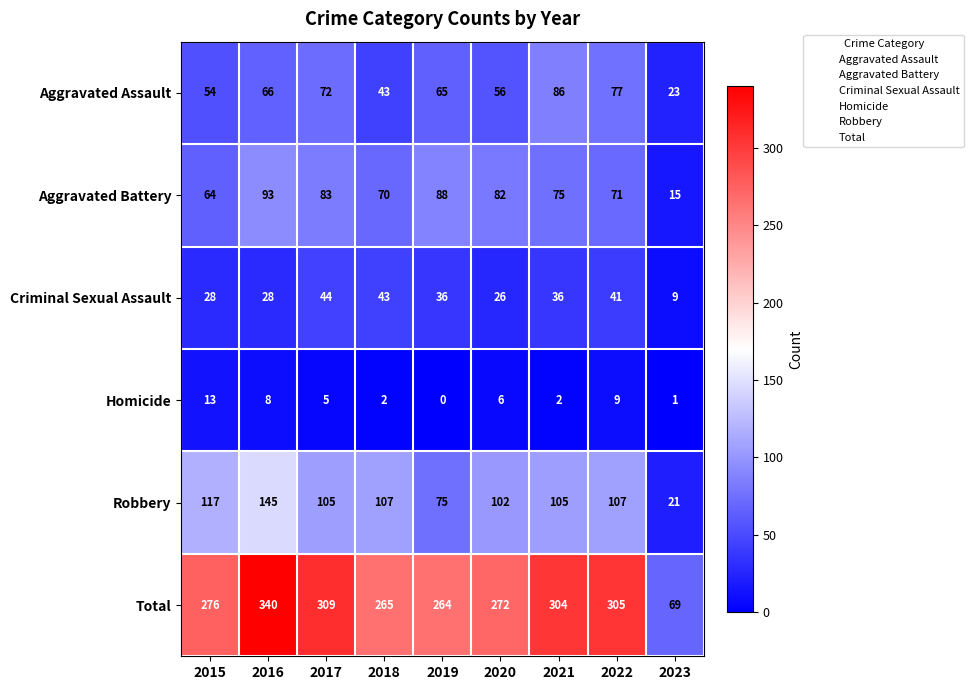

The value of Robbery at 2015 is 117. True or false?

True